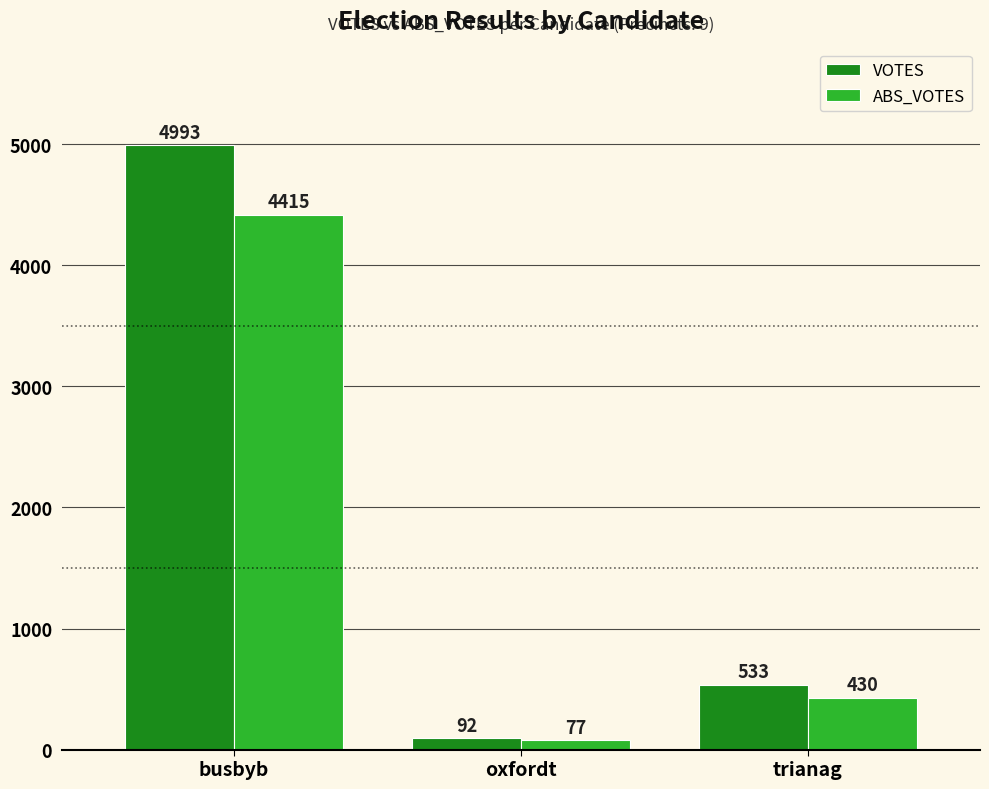

Rank the series by their maximum value, from highest to lowest.

VOTES, ABS_VOTES